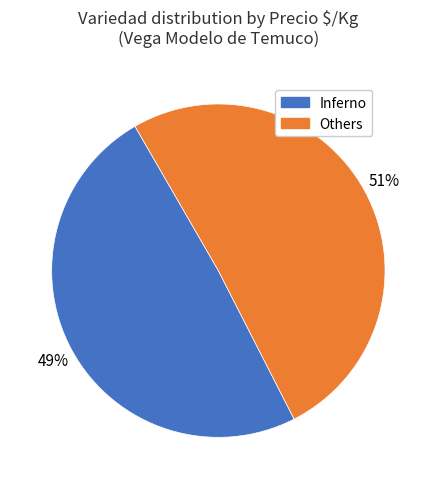

Does any single category account for the majority?

Yes